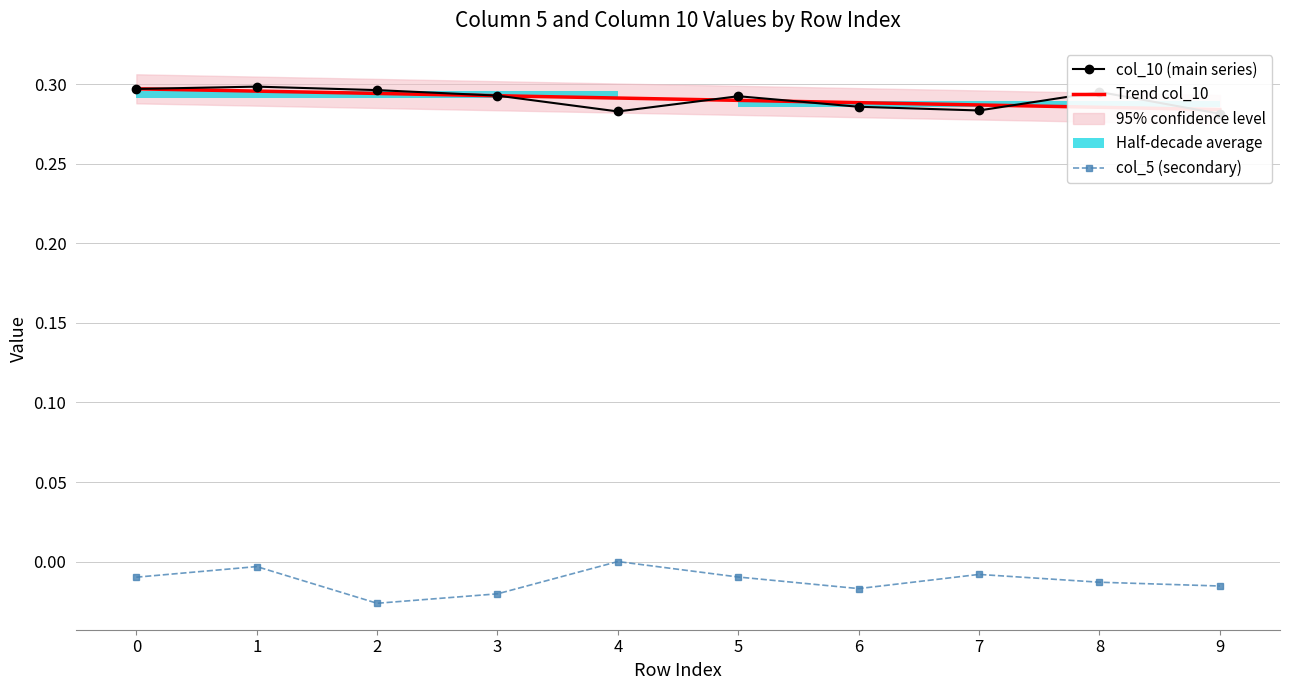

True or false: col_5 (secondary) and col_10 (main series) cross at least once.

False